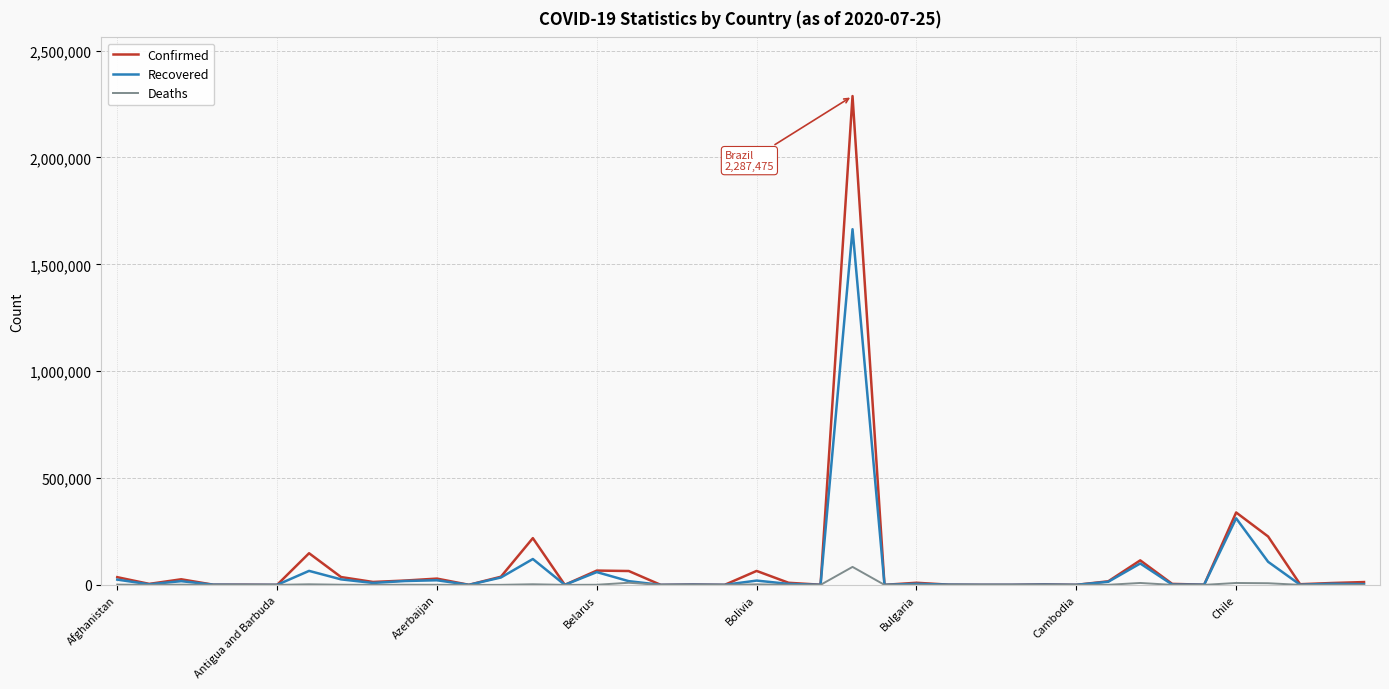

What is the maximum value shown in the chart?

2287475